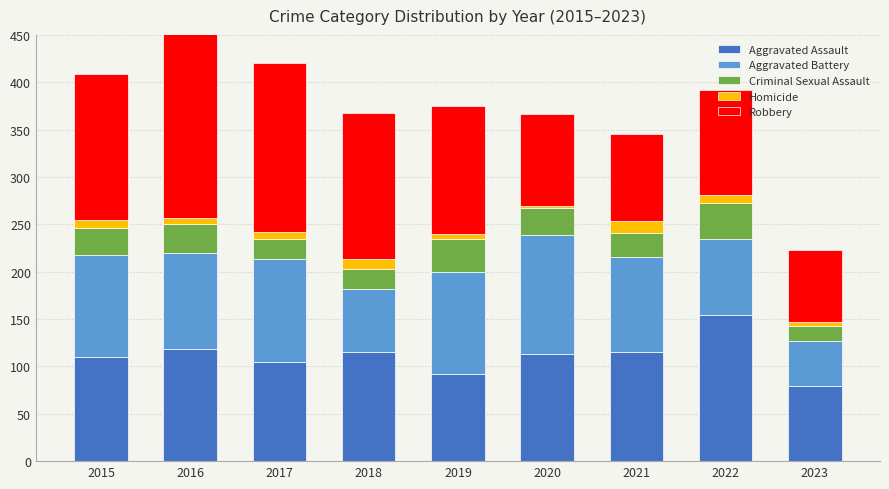

What is the total value across all series at 2020?

366